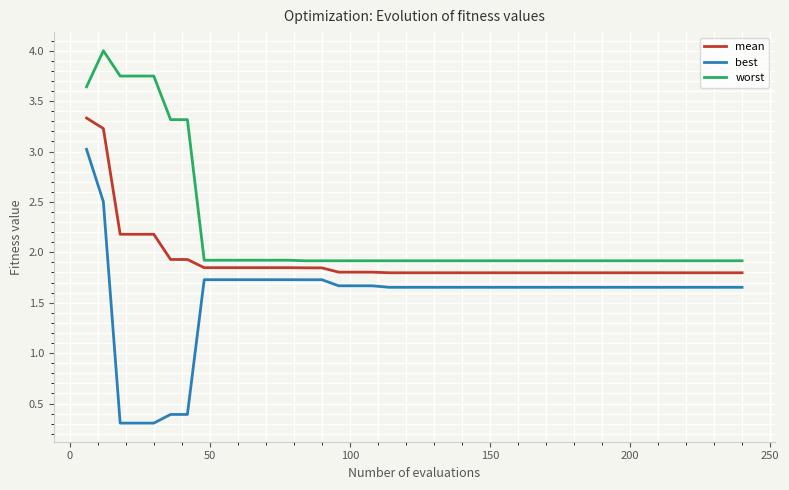

What is the difference between the maximum and minimum values in the mean series?

1.5